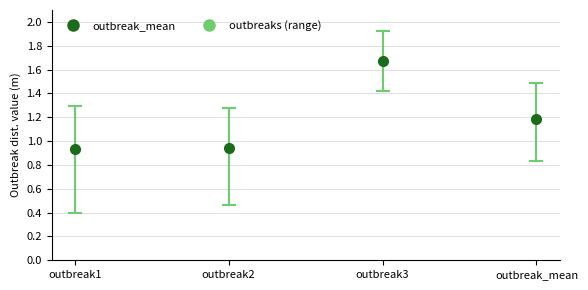

What is the greatest value displayed?

1.9